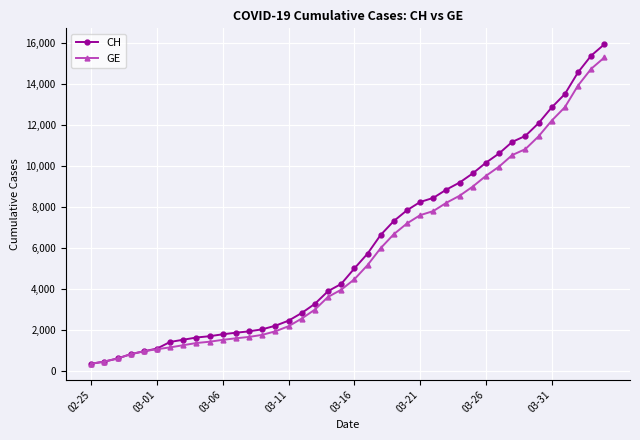

What is the maximum value shown in the chart?

15926